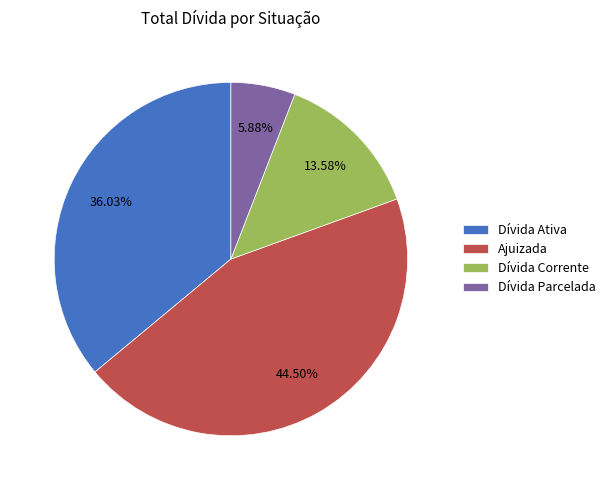

Rank the categories by value from highest to lowest.

Ajuizada, Dívida Ativa, Dívida Corrente, Dívida Parcelada